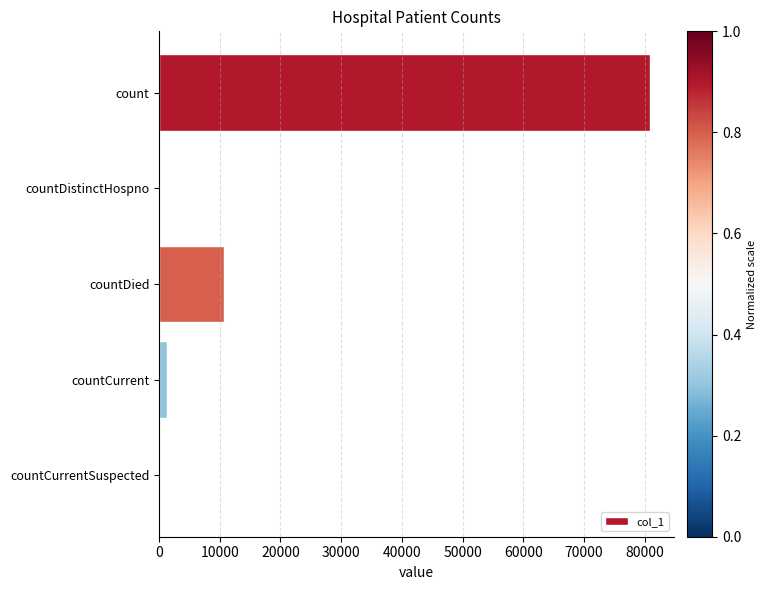

How many series are shown in this chart?

1